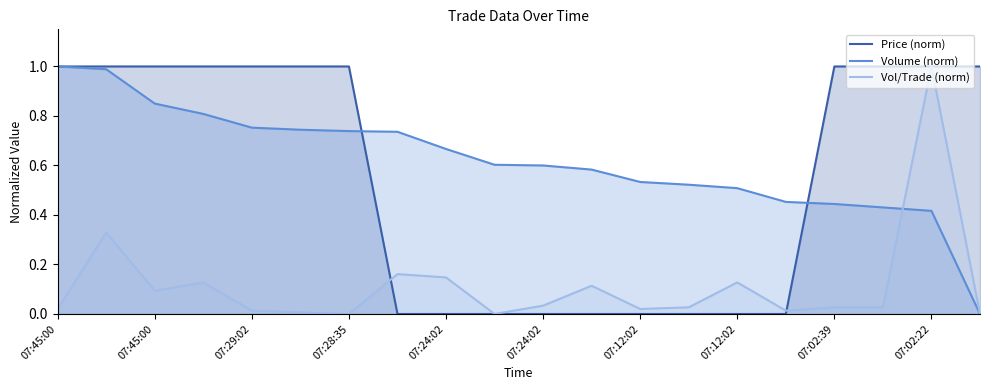

What is the total value across all series at 13?

0.5